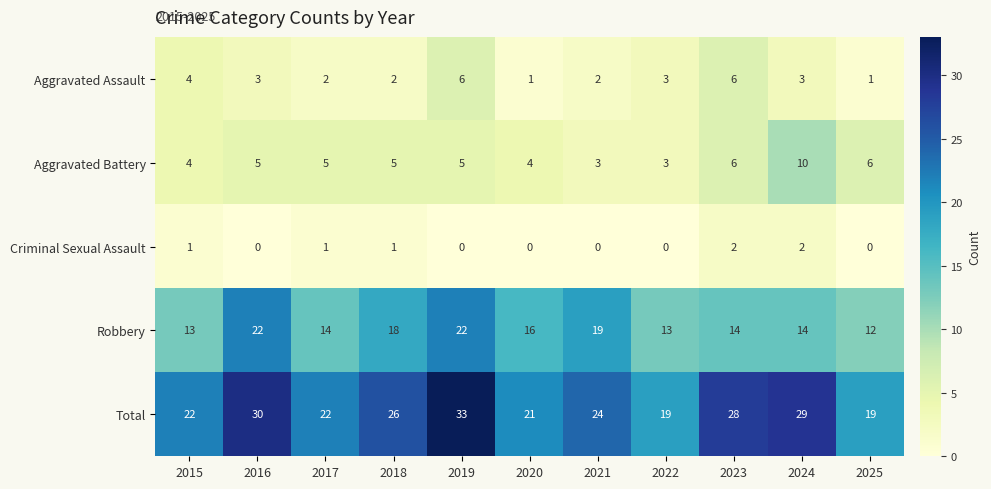

What is the average value of the Robbery series?

16